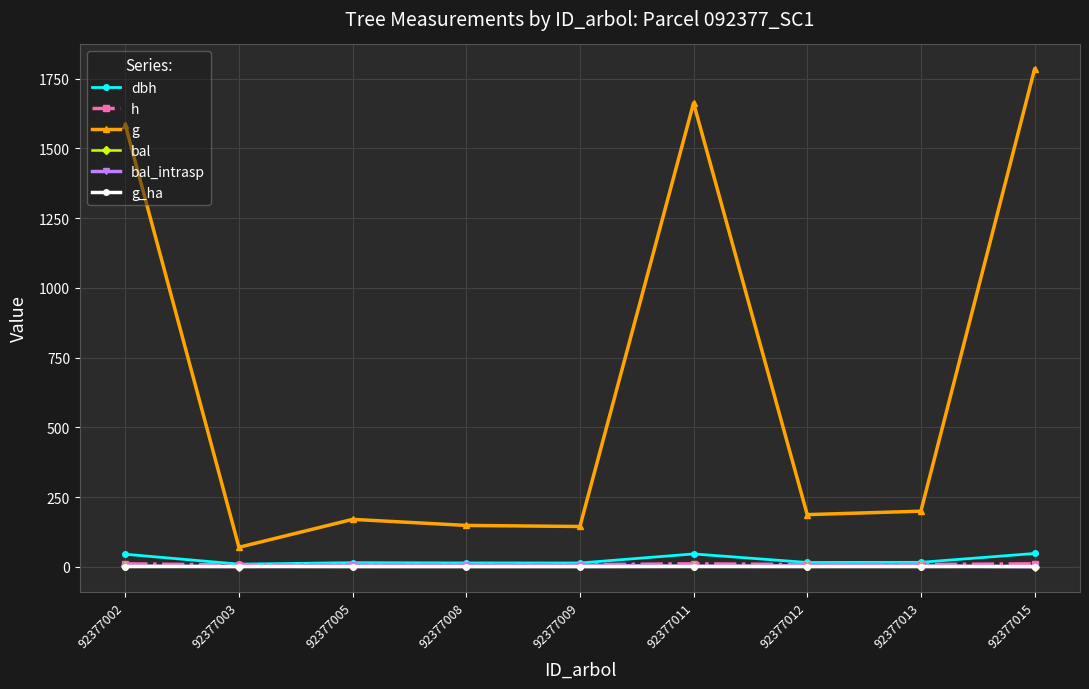

Does the chart have visible grid lines?

Yes